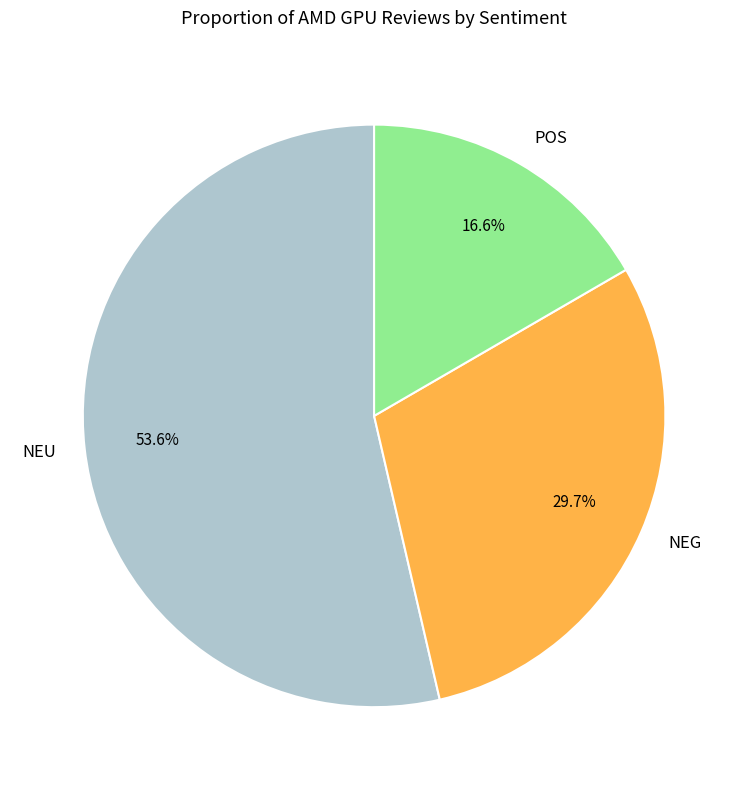

Between NEU and NEG, which is larger?

NEU